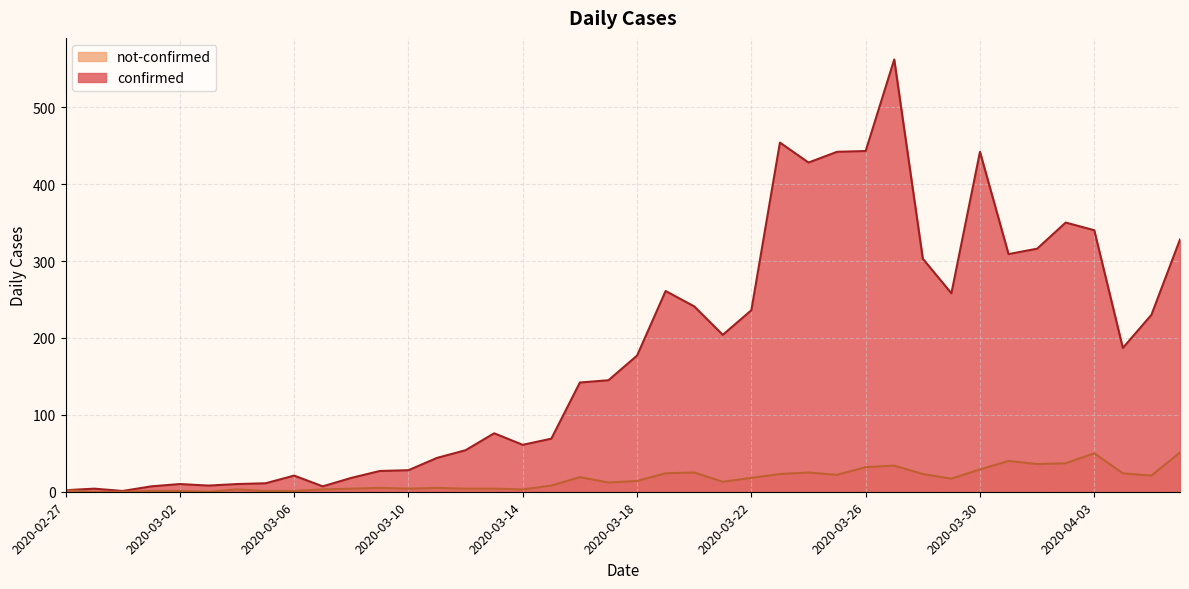

The not-confirmed series shows 12 at 2020-03-17. True or false?

True